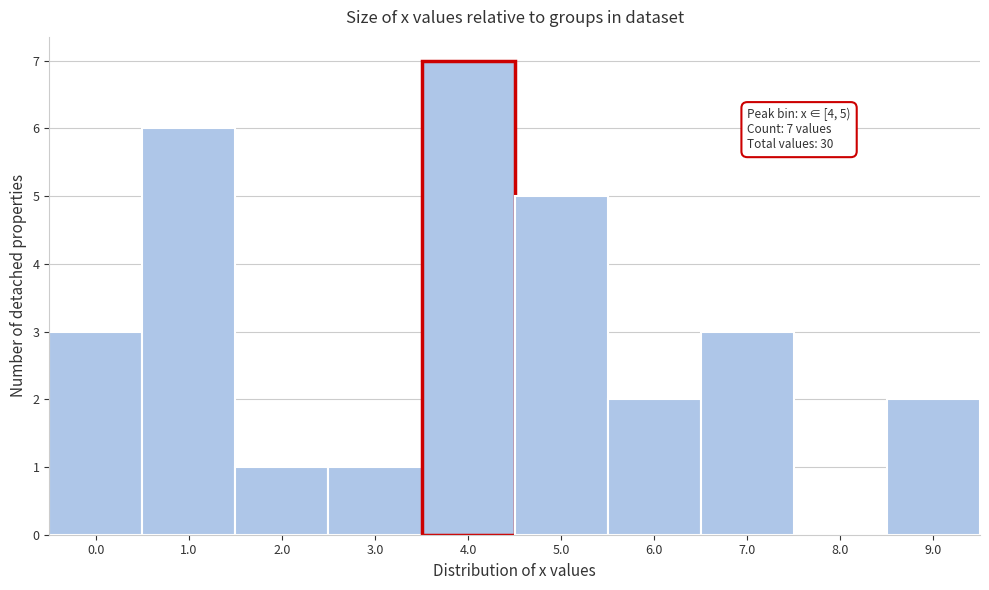

Reading right to left, transcribe all the data shown in this chart.

9.0=2	8.0=0	7.0=3	6.0=2	5.0=5	4.0=7	3.0=1	2.0=1	1.0=6	0.0=3